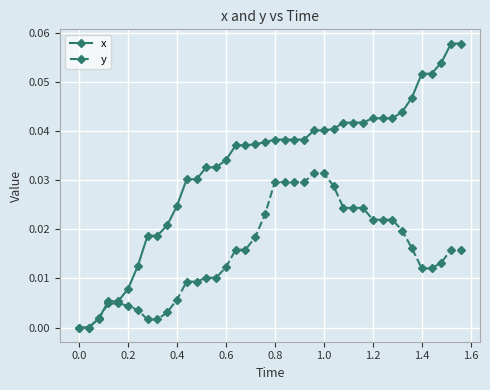

List the series in order of their peak value, highest first.

x, y